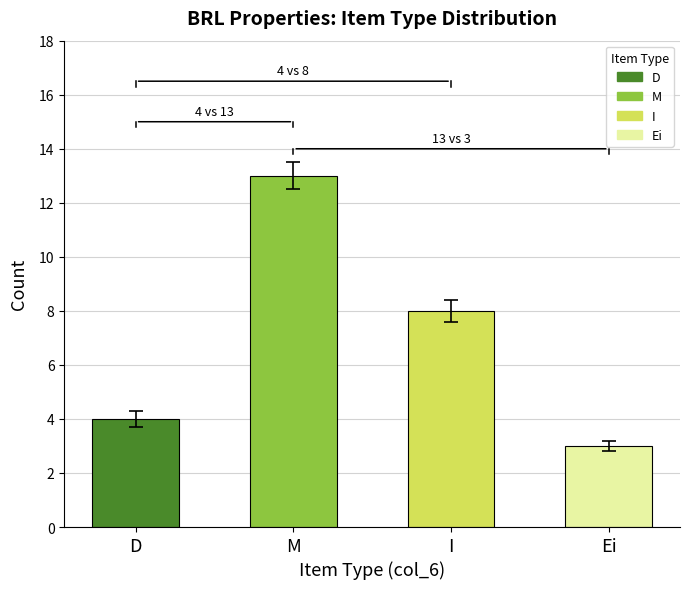

List the labels in order of value, largest first.

M, I, D, Ei